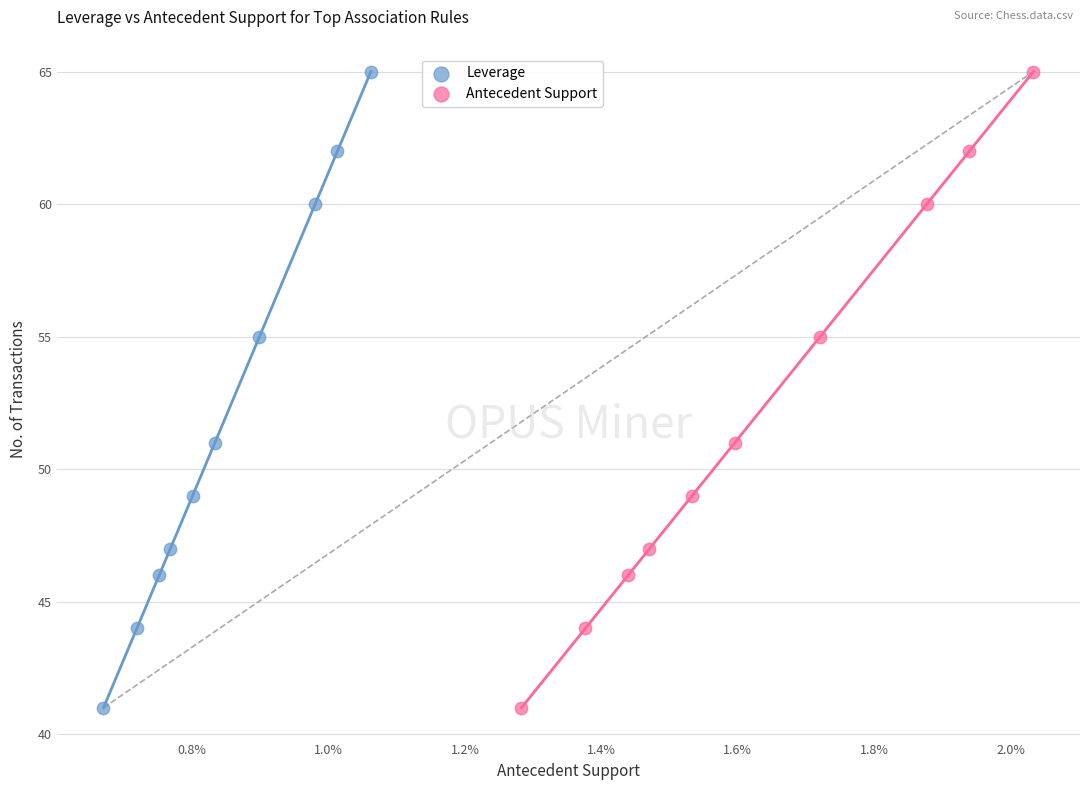

What are all the series names shown in the legend?

Leverage, Antecedent Support